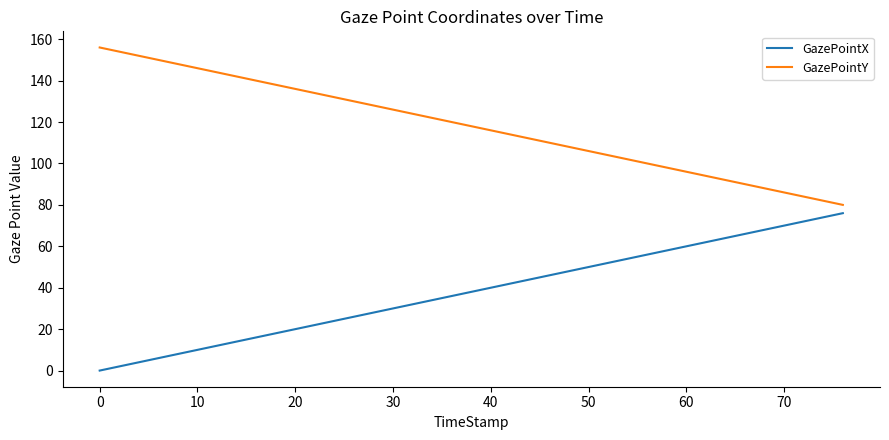

True or false: GazePointY and GazePointX cross at least once.

False